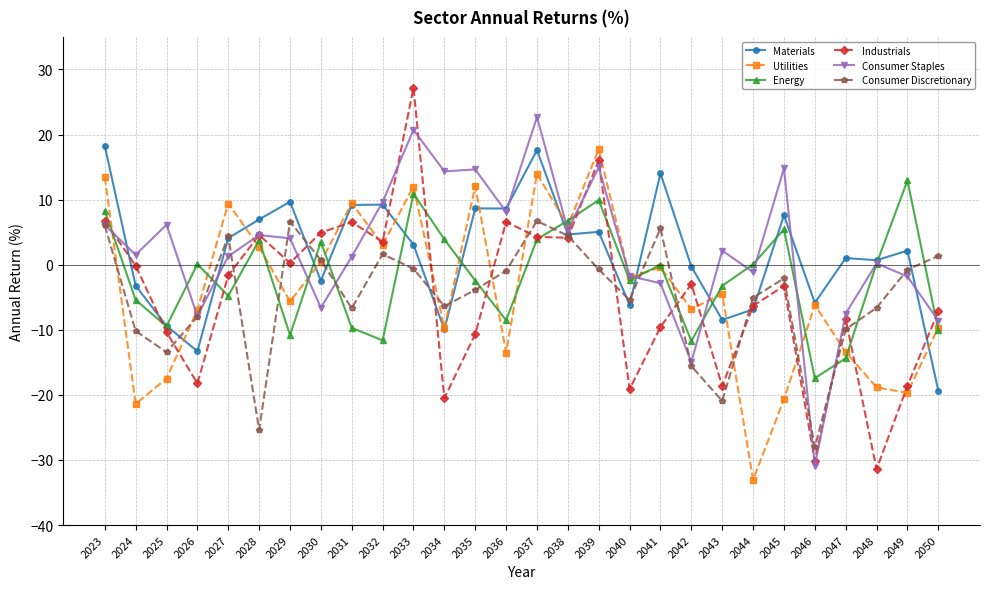

What is the value of the Consumer Discretionary point at the 22nd from the left?

-5.1